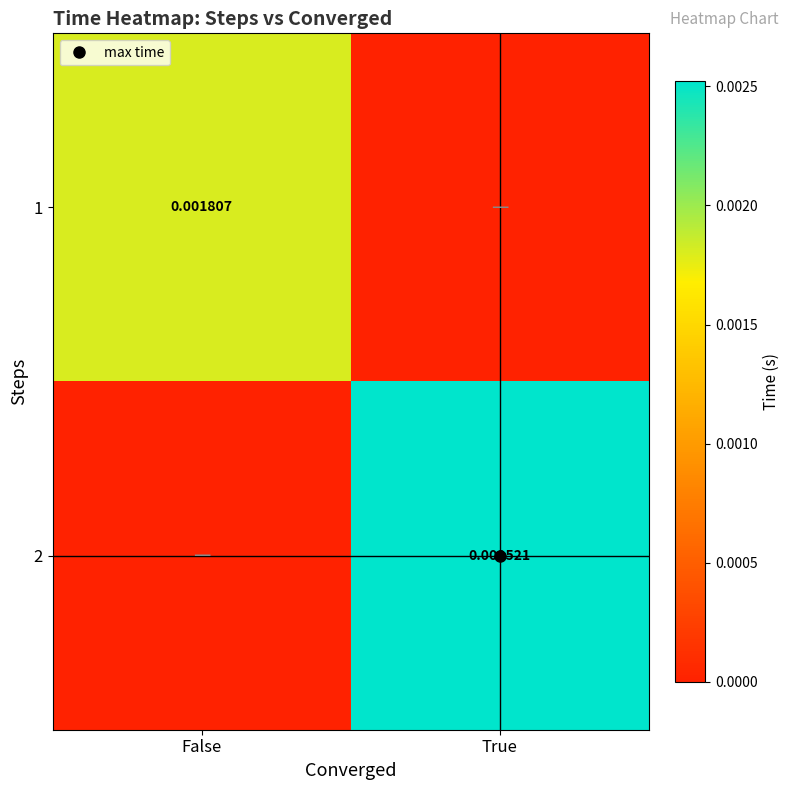

Which series has the largest range (max minus min)?

2